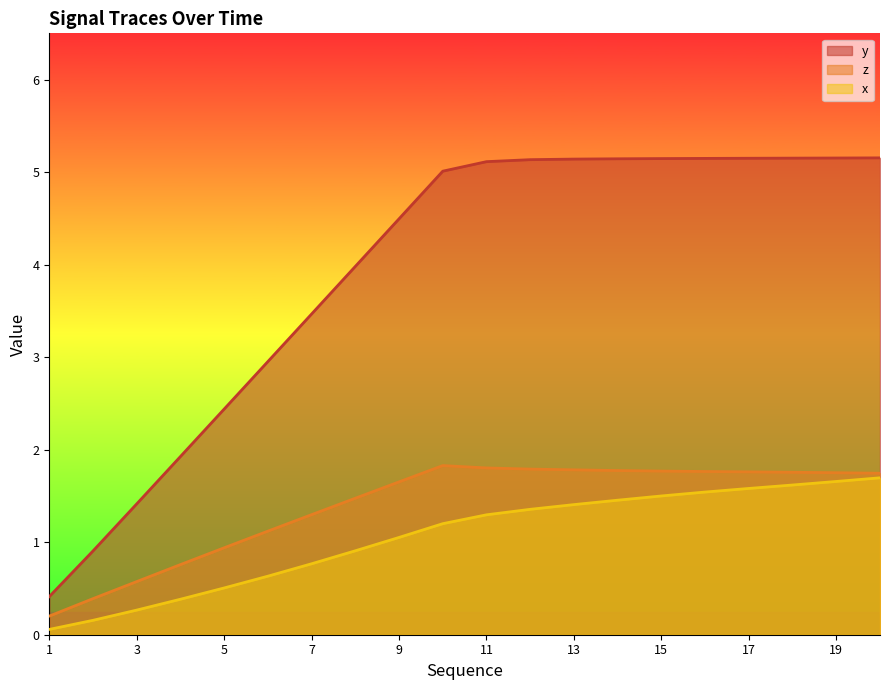

What is the spread (max minus min) of values at 5?

1.9